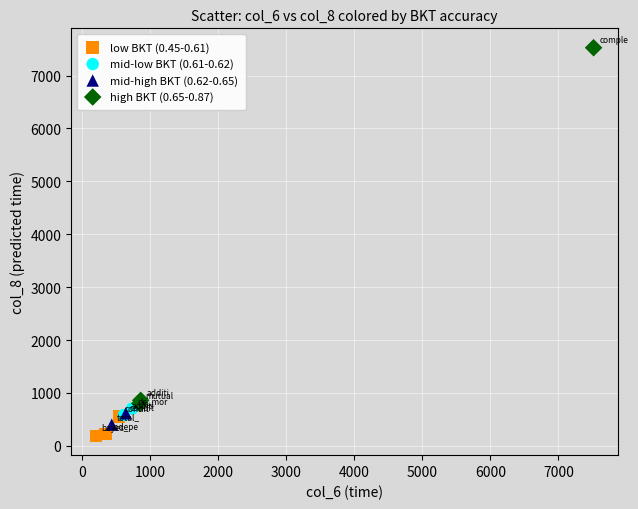

Which series reaches the maximum Y coordinate?

high BKT (0.65-0.87)